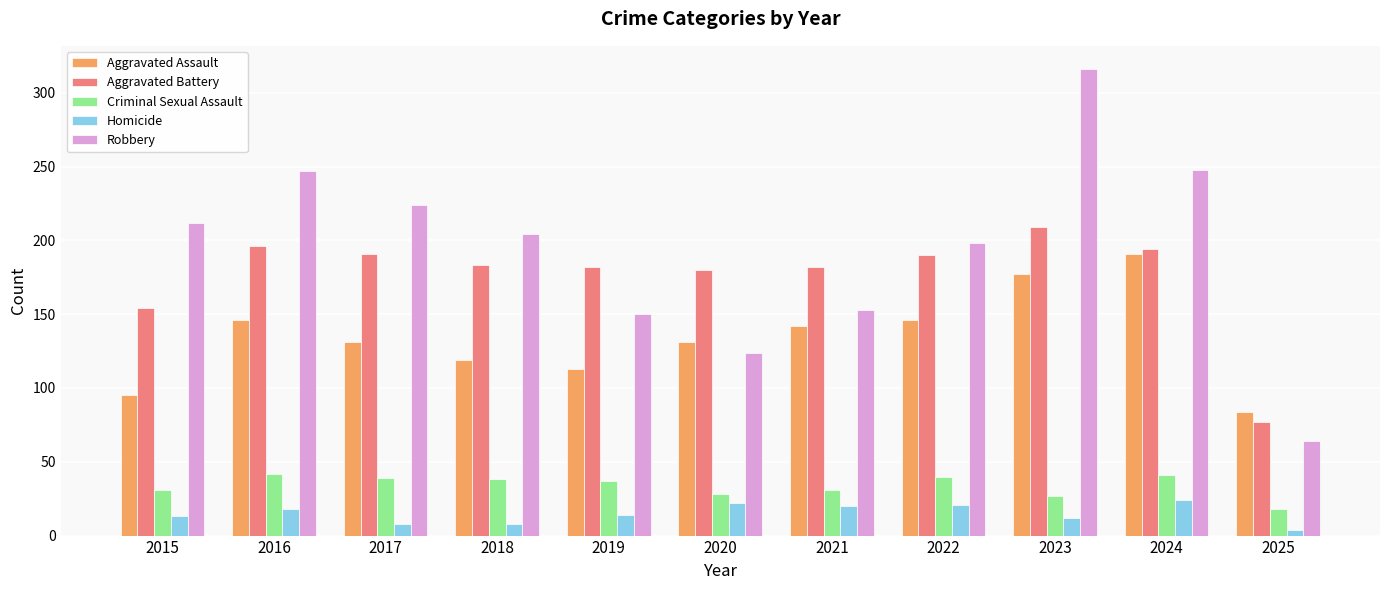

What is the total value across all series at 2018?

552